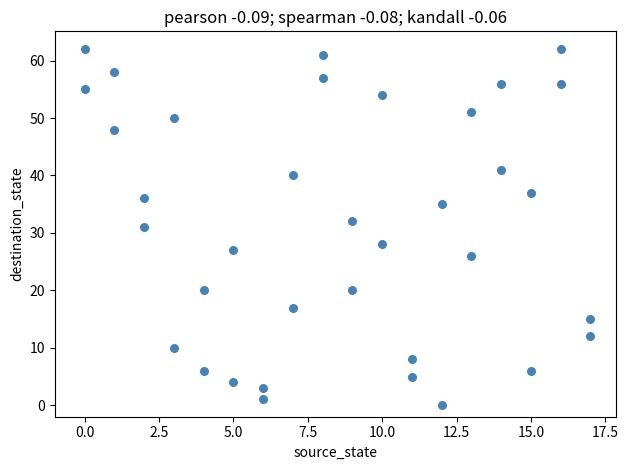

What is the range of X values (max minus min)?

17